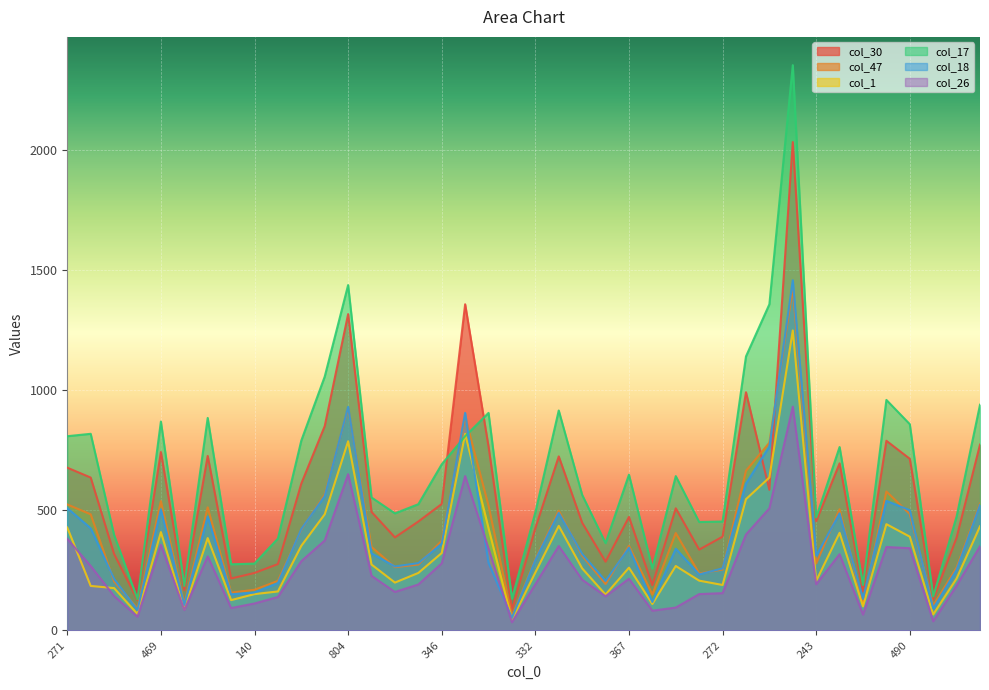

What is the label of the 25th point from the left?

367